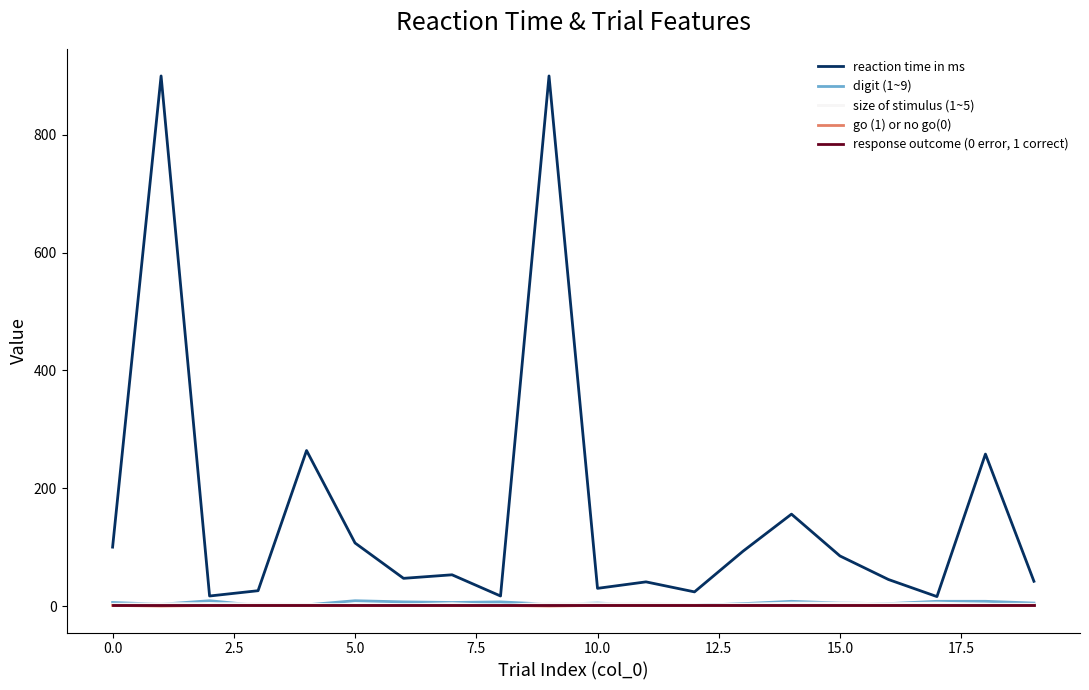

What is the greatest value displayed?

900